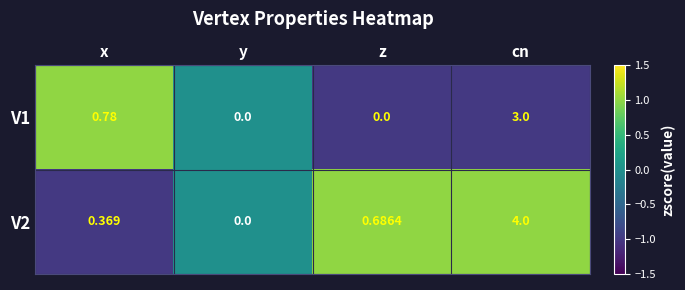

Which category has the highest value in the V2 series?

cn